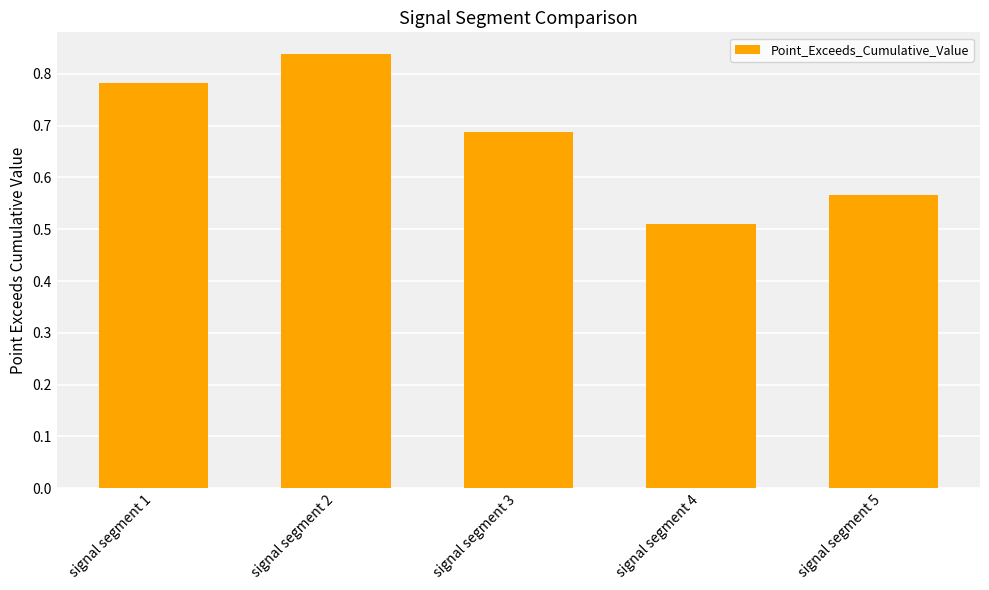

Rank the categories by value from lowest to highest.

signal segment 4, signal segment 5, signal segment 3, signal segment 1, signal segment 2